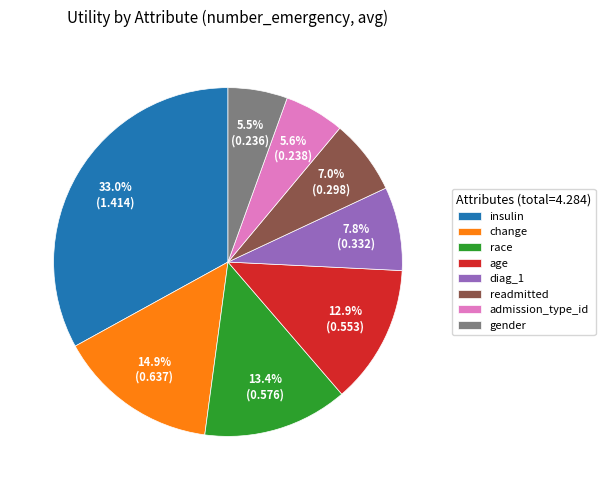

Between admission_type_id and readmitted, which is larger?

readmitted